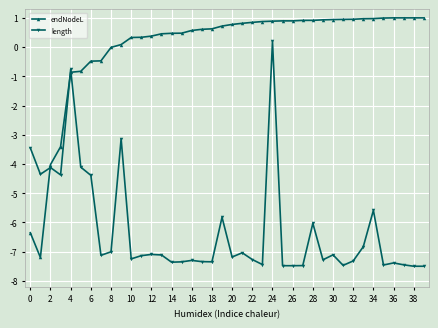

What is the minimum value for endNodeL?

-7.2